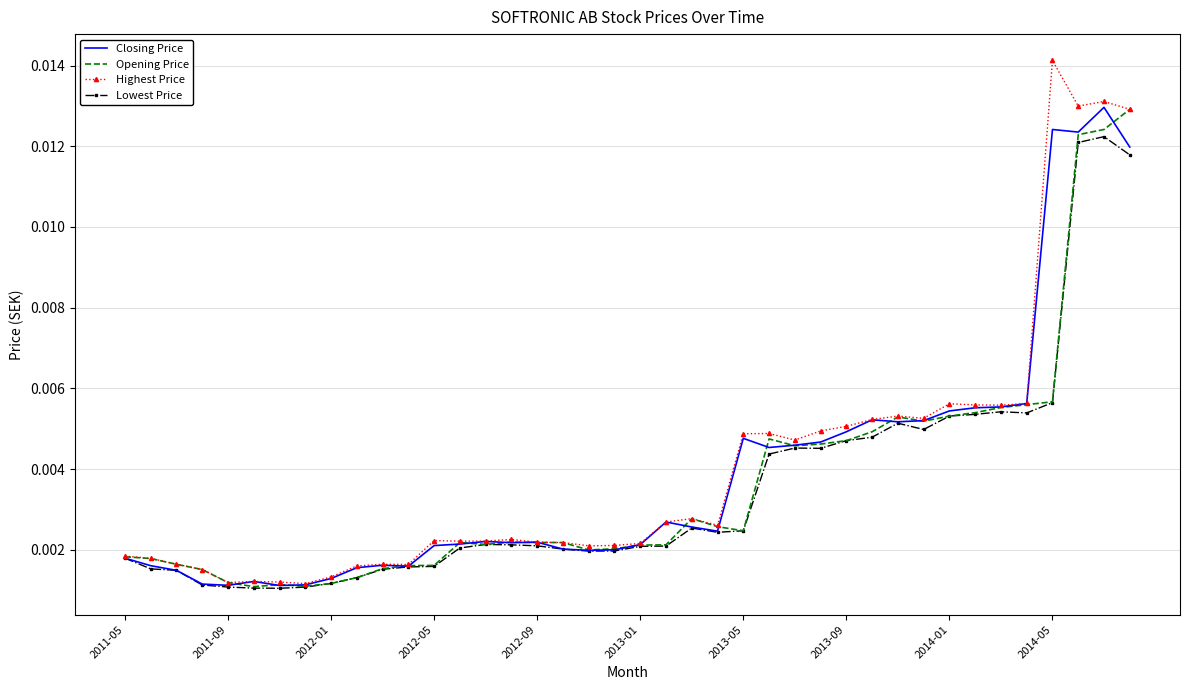

Which category has the highest value in the Highest Price series?

2014-05